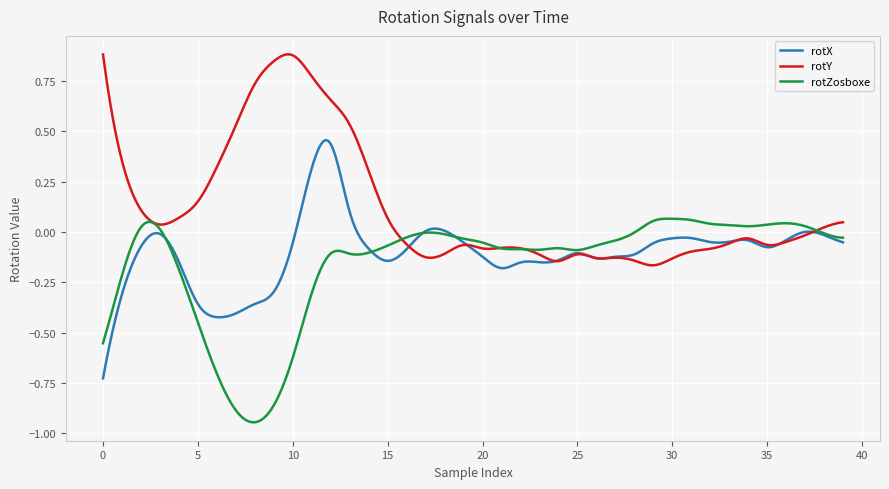

List the series in order of their peak value, lowest first.

rotZosboxe, rotX, rotY